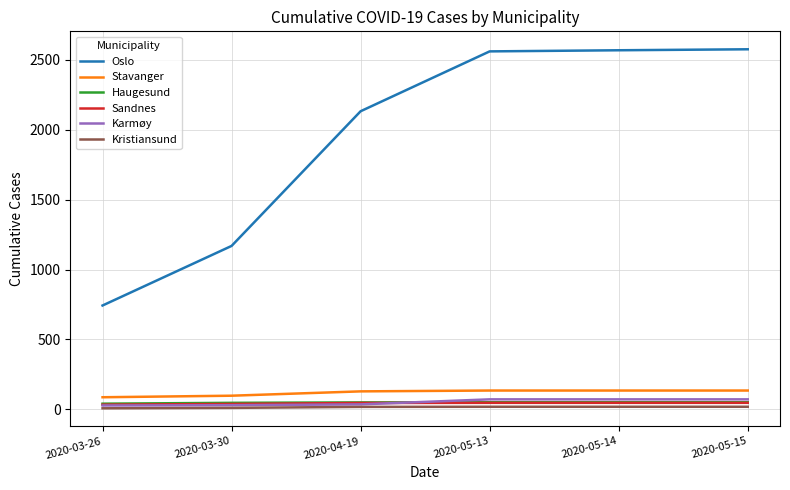

Which series has the largest total across all categories?

Oslo